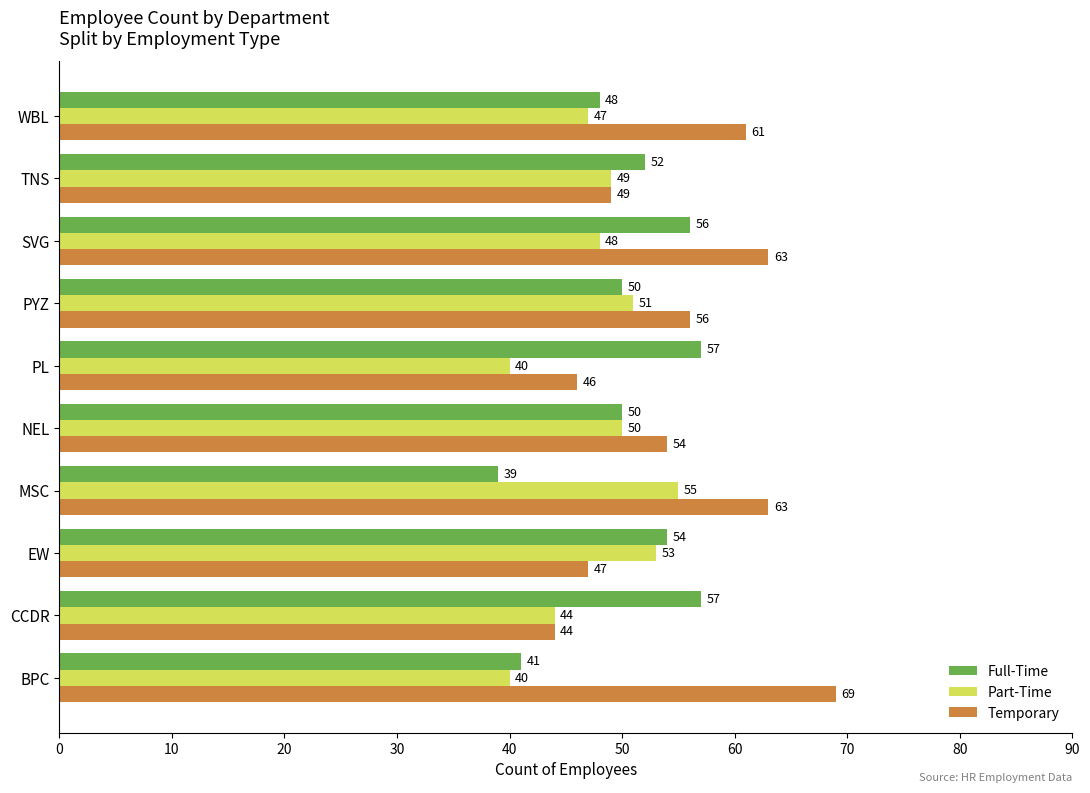

Is it true that Full-Time equals 48 at WBL?

True